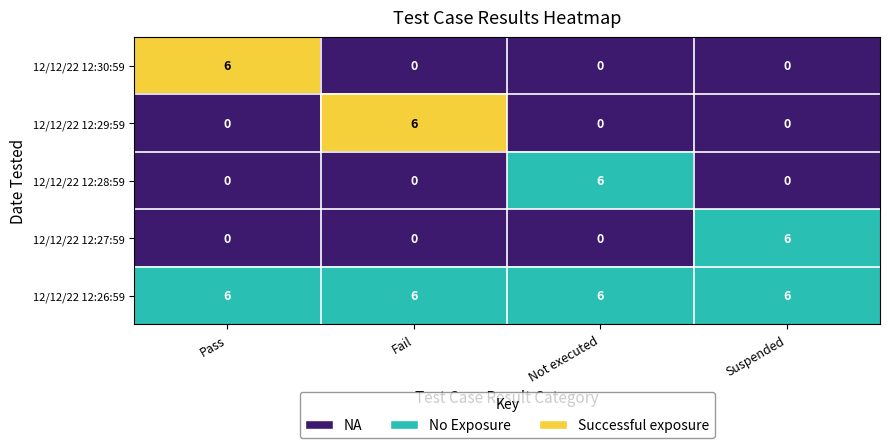

What is the spread (max minus min) of values at Fail?

6